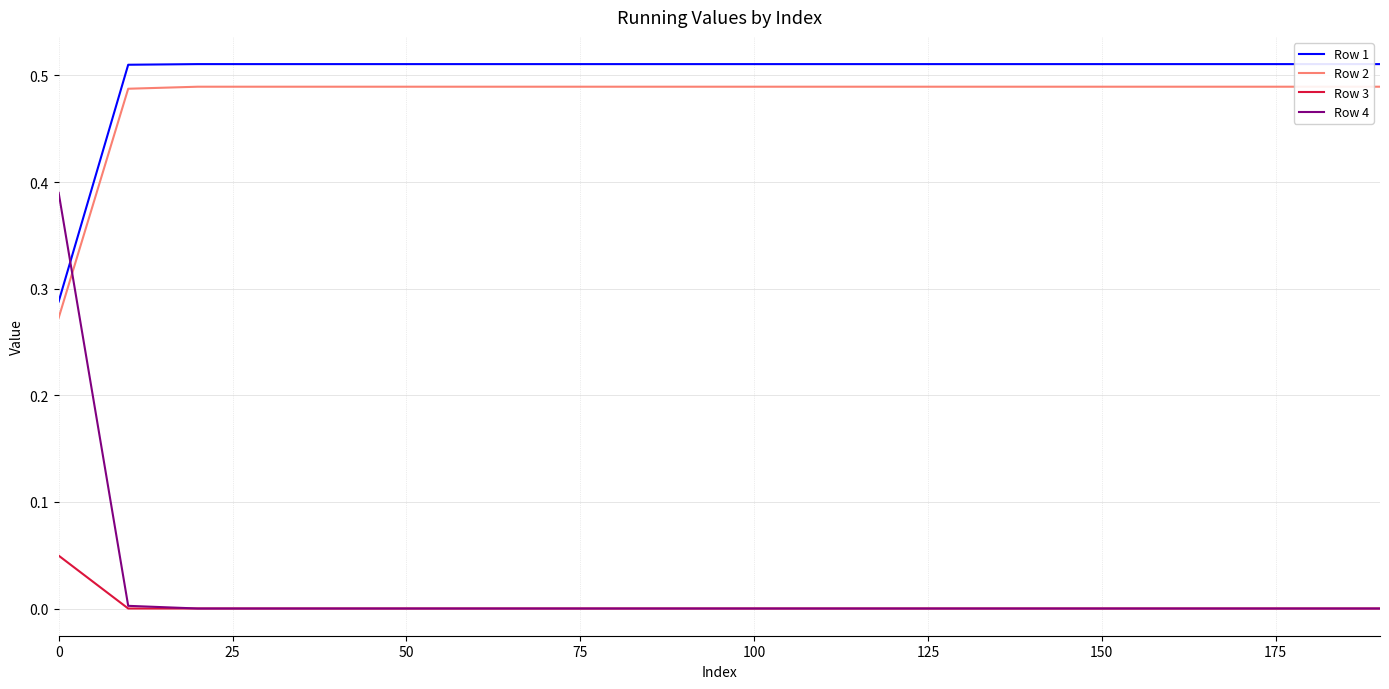

The value of Row 4 at 50 is -0.2. True or false?

False